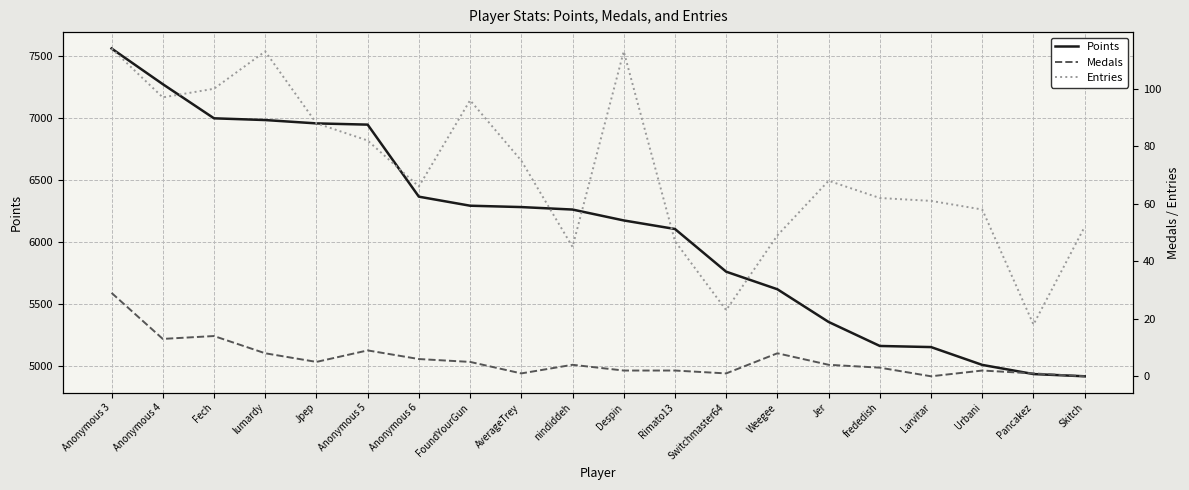

What is the maximum value for Points?

7564